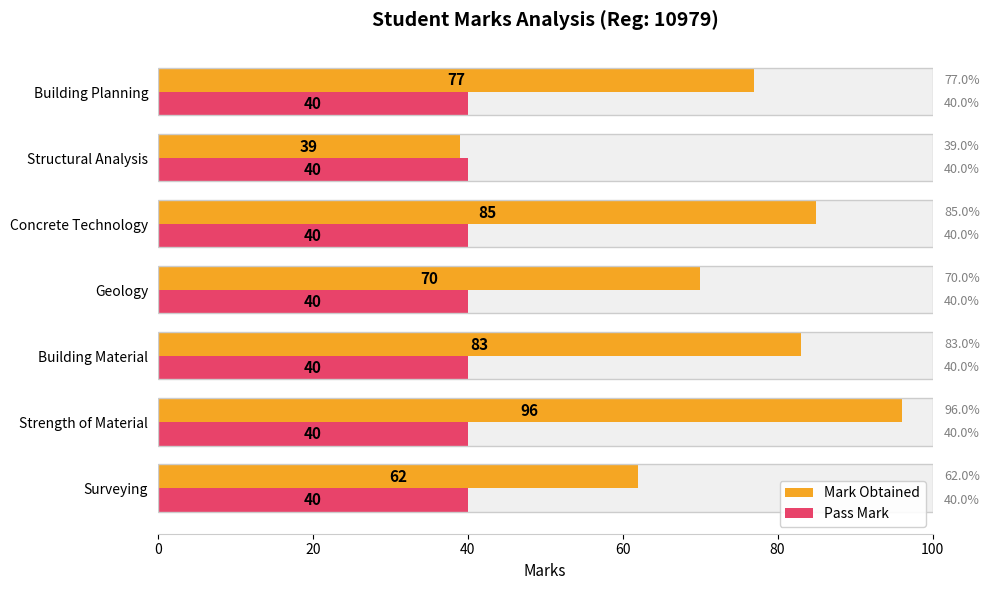

List the series in order of their peak value, lowest first.

Pass Mark, Mark Obtained